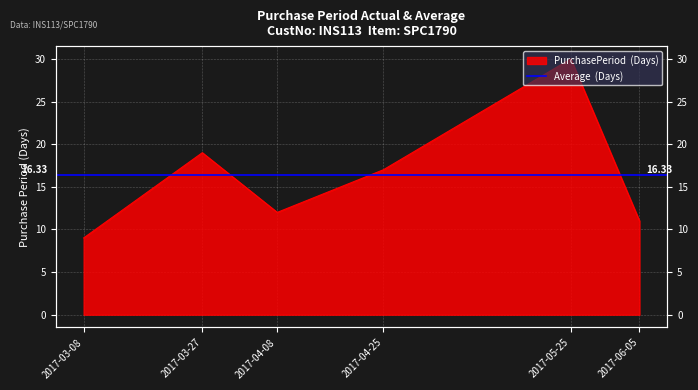

True or false: the data shows 5 at 2017-06-05.

False